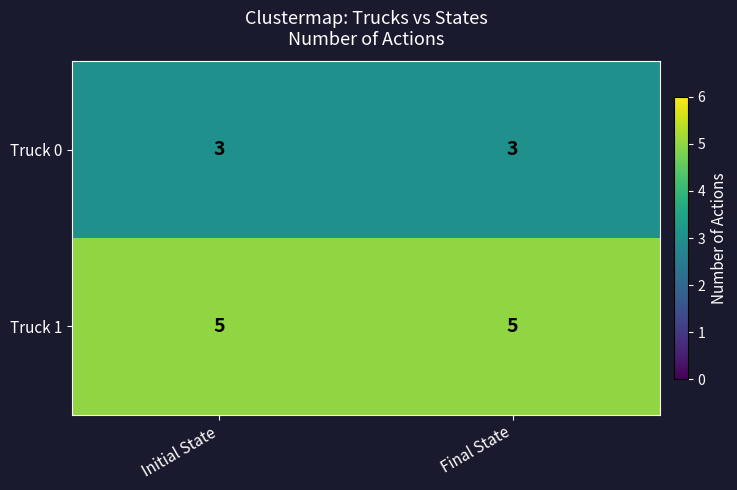

How many data points does each series have?

2